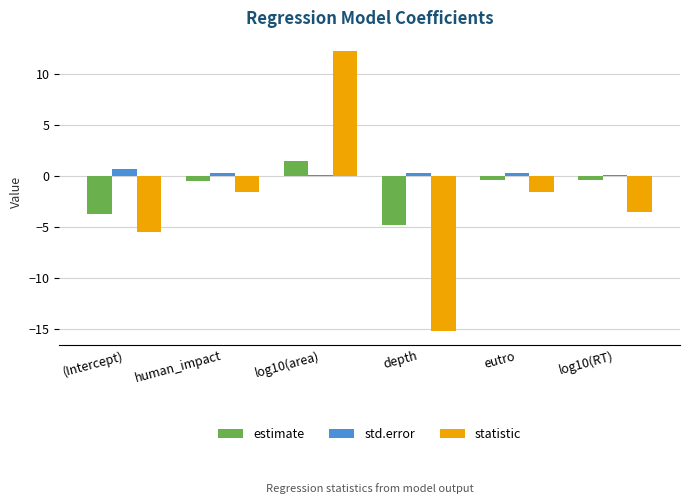

What is the label of the 3rd bar from the right?

depth